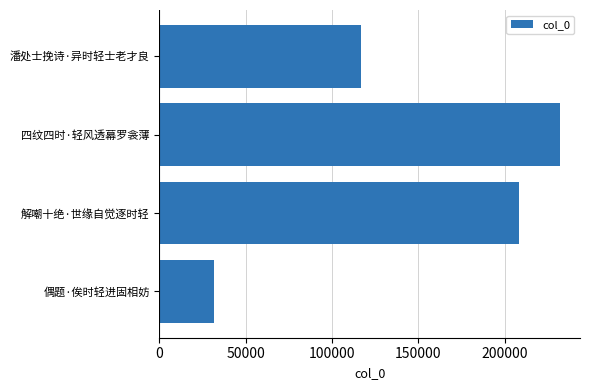

Which label corresponds to the largest value in the chart?

四纹四时·轻风透幕罗衾薄